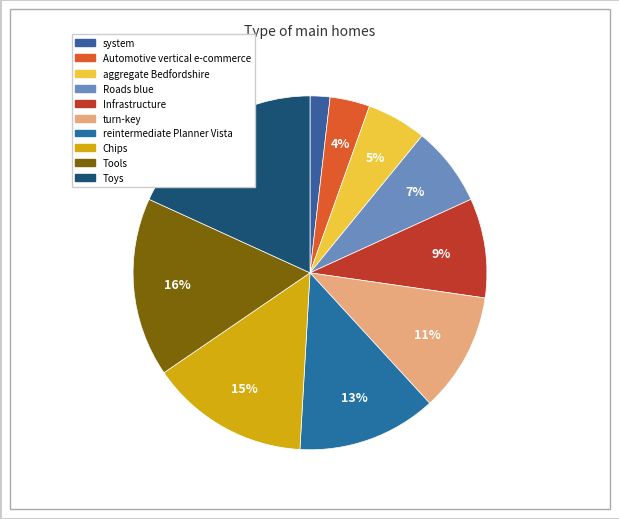

Which category has the smallest portion of the pie?

system